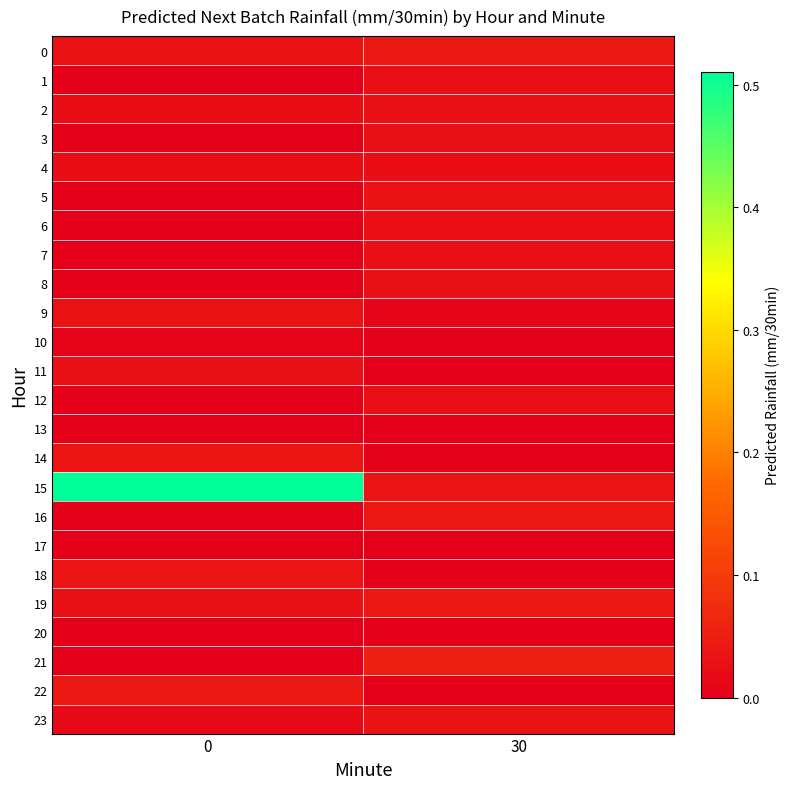

Reading left to right, list all the values displayed in this chart.

row_0: 0=0.0	30=0.0
row_1: 0=0.0	30=0.0
row_2: 0=0.0	30=0.0
row_3: 0=0.0	30=0.0
row_4: 0=0.0	30=0.0
row_5: 0=0.0	30=0.0
row_6: 0=0.0	30=0.0
row_7: 0=0.0	30=0.0
row_8: 0=0.0	30=0.0
row_9: 0=0.0	30=0.0
row_10: 0=0.0	30=0.0
row_11: 0=0.0	30=0.0
row_12: 0=0.0	30=0.0
row_13: 0=0.0	30=0.0
row_14: 0=0.0	30=0.0
row_15: 0=0.5	30=0.0
row_16: 0=0.0	30=0.0
row_17: 0=0.0	30=0.0
row_18: 0=0.0	30=0.0
row_19: 0=0.0	30=0.0
row_20: 0=0.0	30=0.0
row_21: 0=0.0	30=0.1
row_22: 0=0.0	30=0.0
row_23: 0=0.0	30=0.0